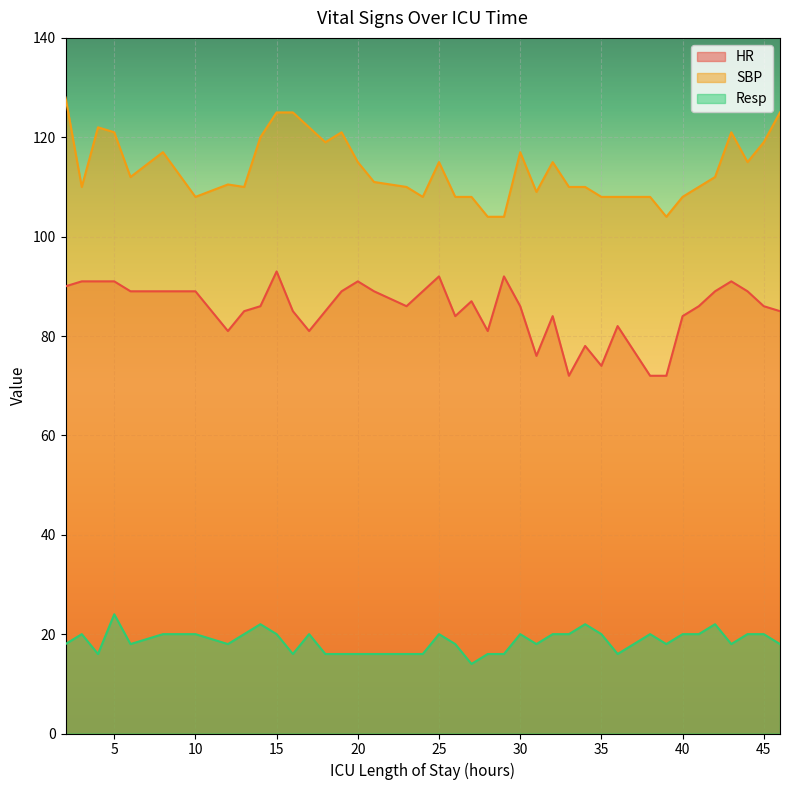

Rank the series by their average value, from lowest to highest.

Resp, HR, SBP